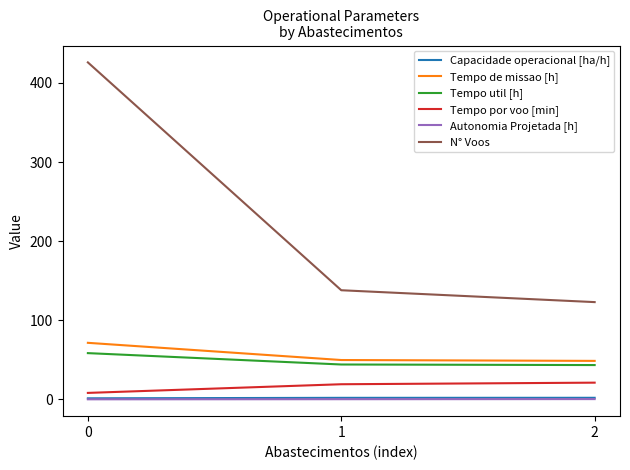

How many lines are shown in the chart?

6